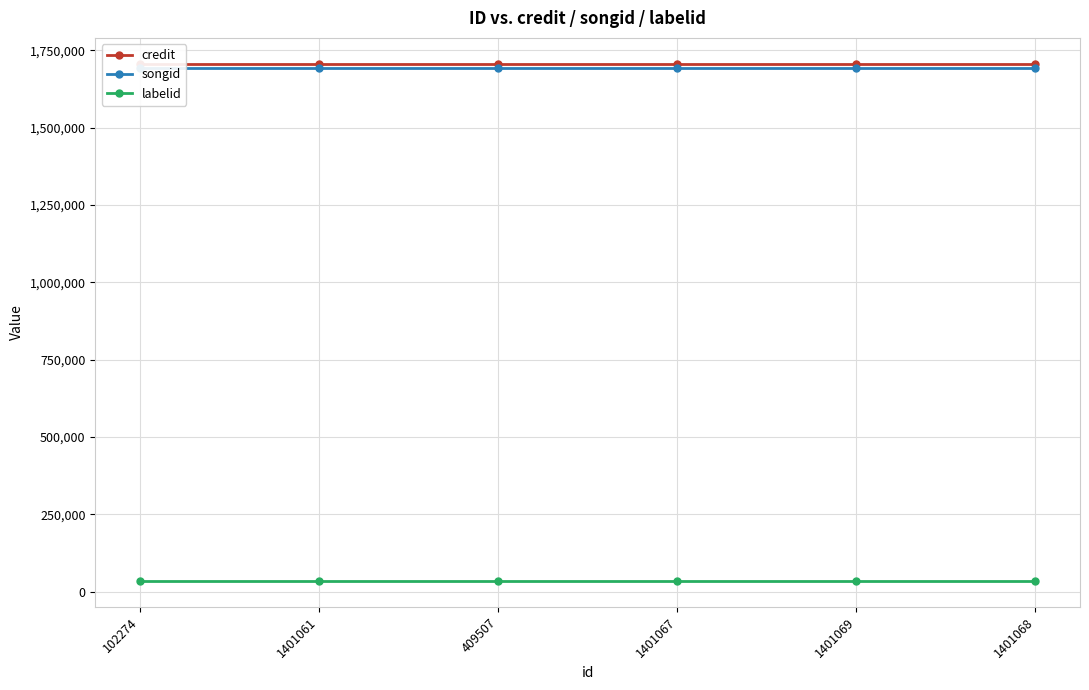

Where is credit nearest to the value 1706074?

102274